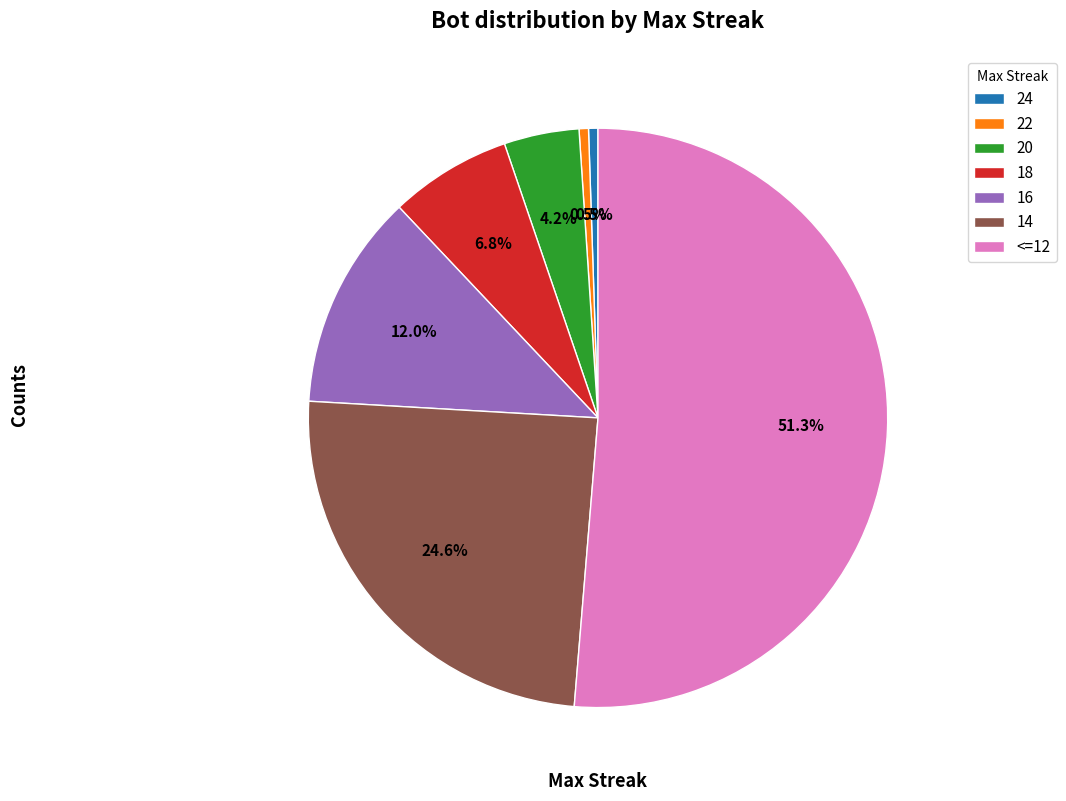

The <=12 slice represents 51% of the pie. True or false?

True